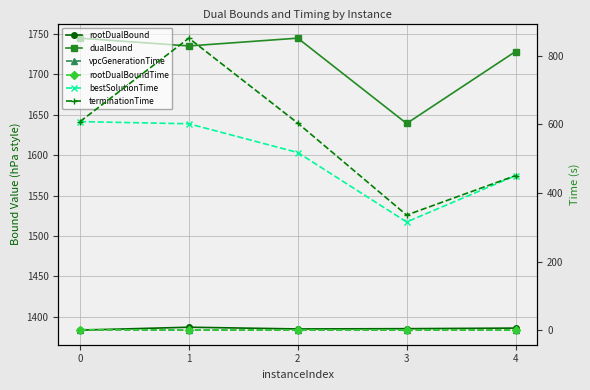

What is the value of the rootDualBound point at the 1st from the left?

1383.2